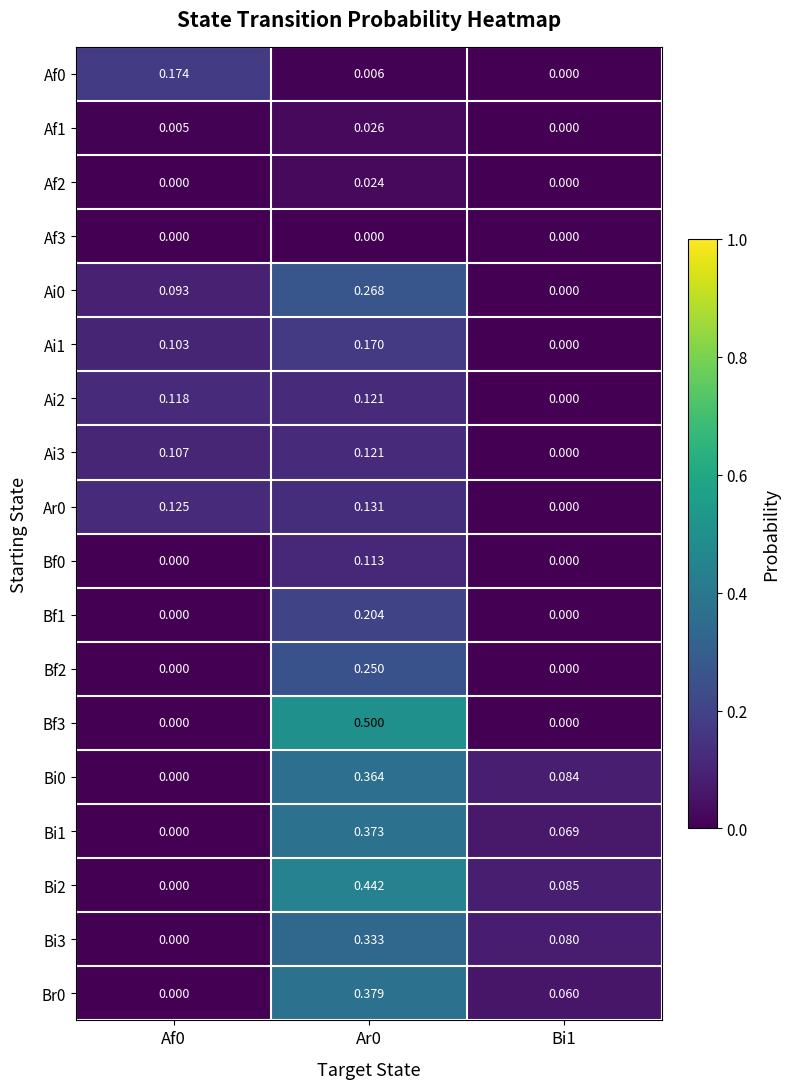

Is the value of Bf3 at Bi1 greater than the value of Af0 at Ar0?

No